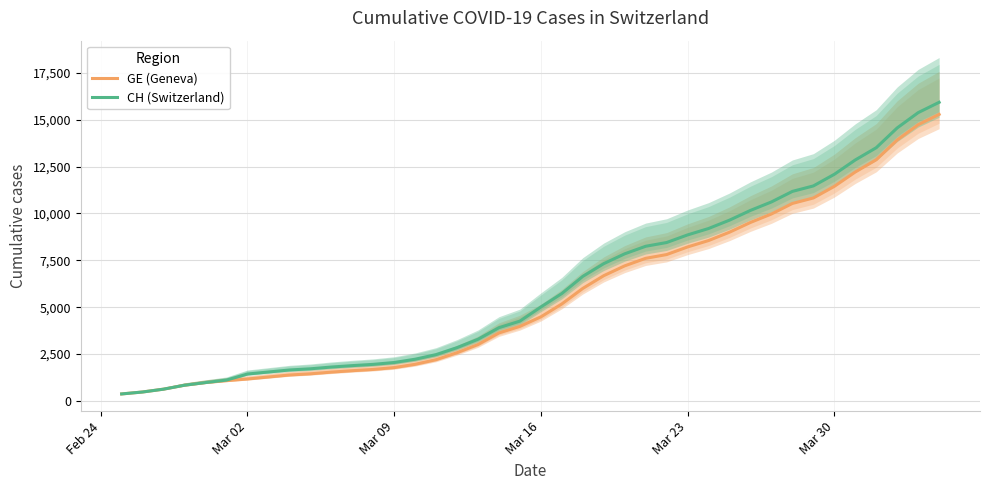

What is the maximum value for CH (Switzerland)?

15926